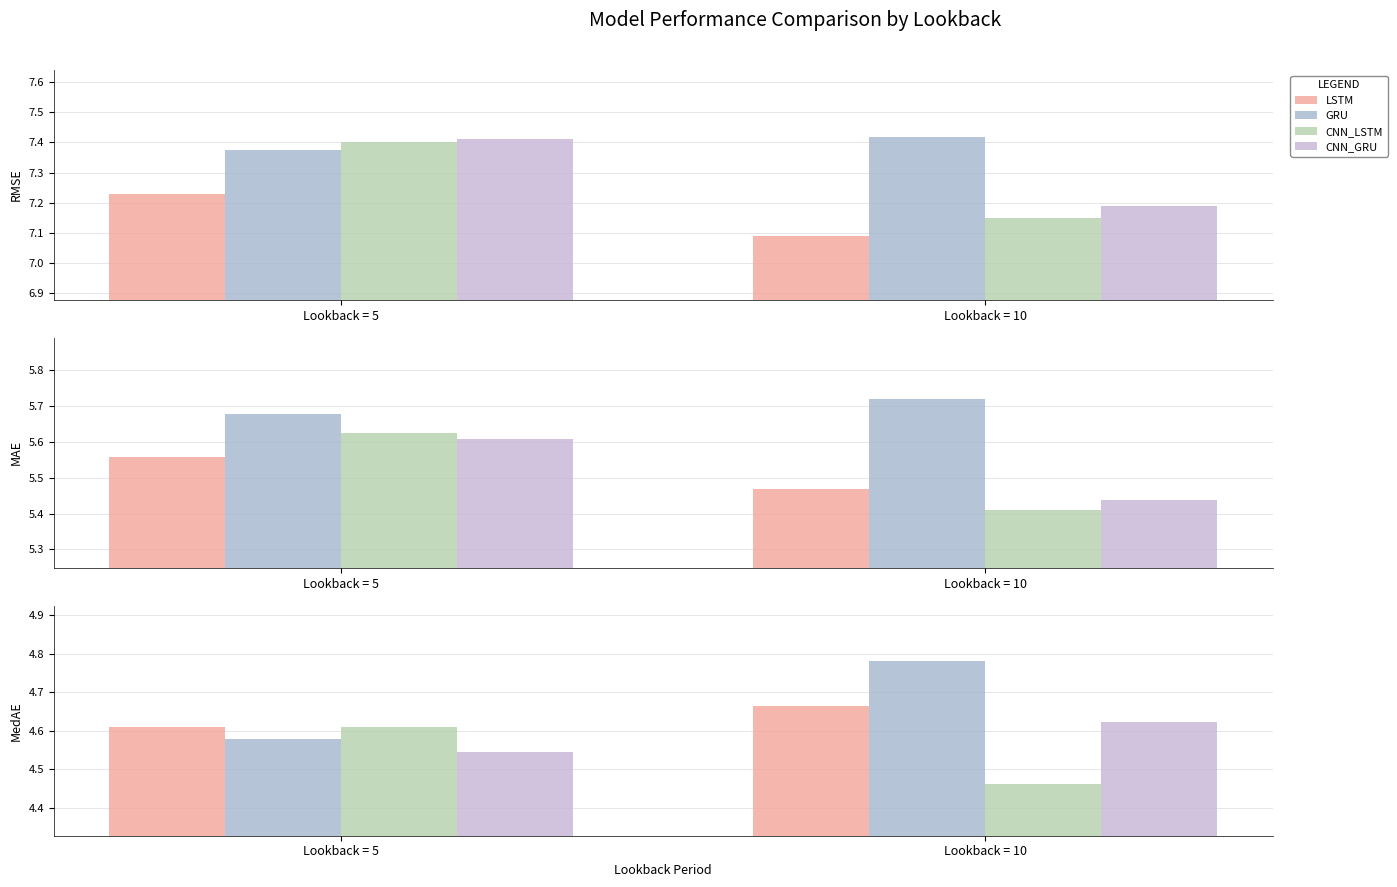

What are all the series names shown in the legend?

LSTM, GRU, CNN_LSTM, CNN_GRU